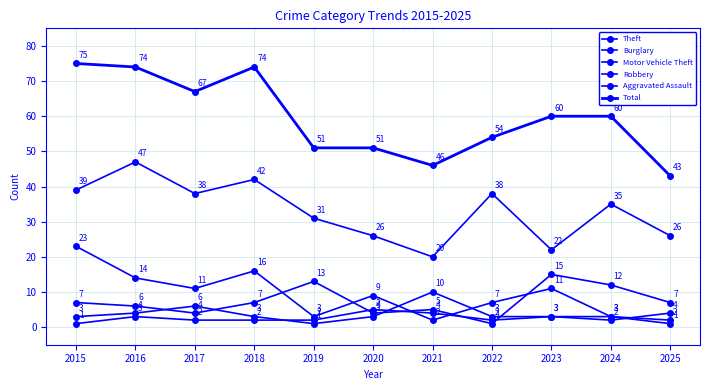

True or false: Motor Vehicle Theft has more than 1 points higher than both neighbors.

True